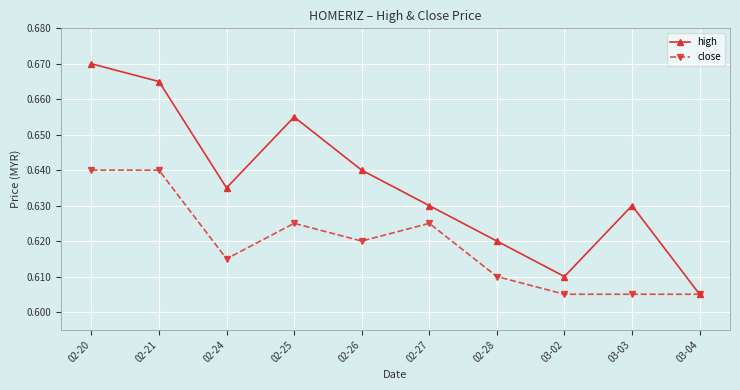

True or false: close has more than 0 interior local peaks.

True